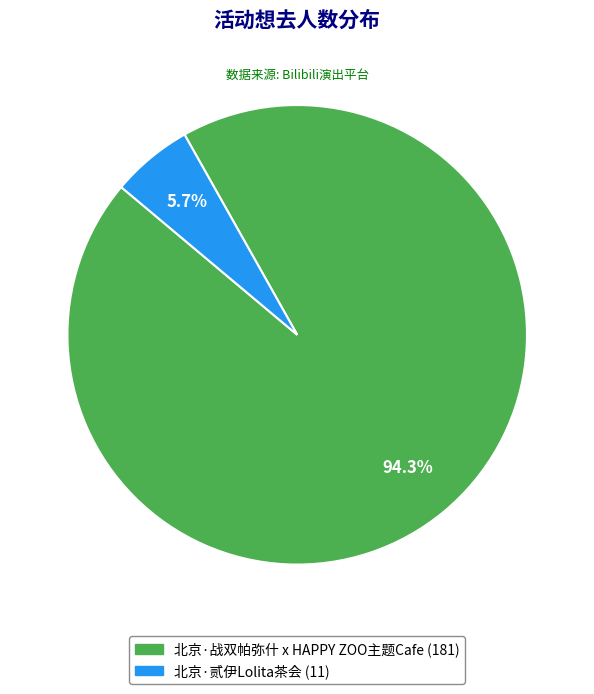

What is the smallest slice in the pie chart?

北京·贰伊Lolita茶会